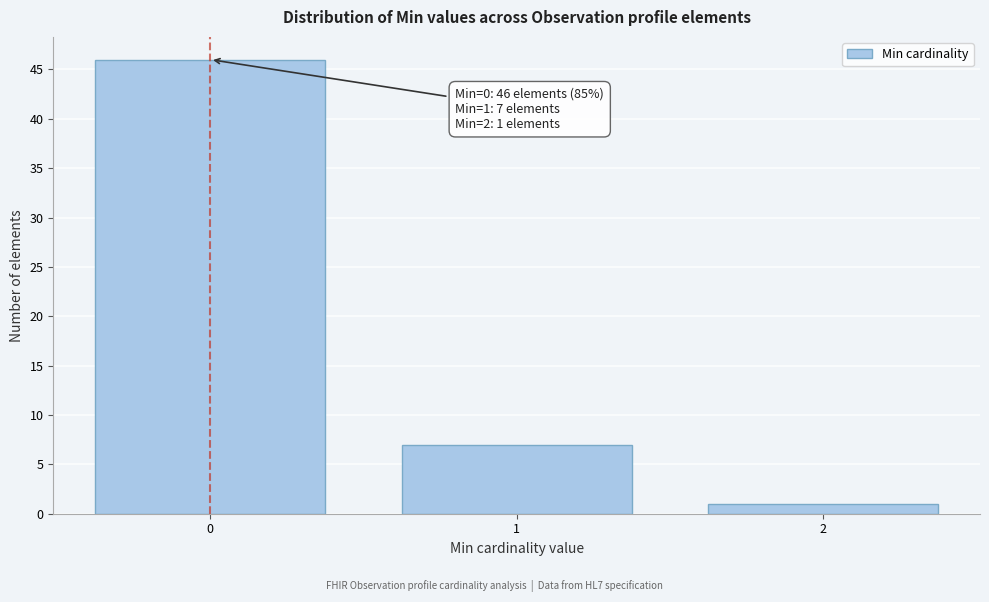

Reading left to right, list all the values displayed in this chart.

46	7	1